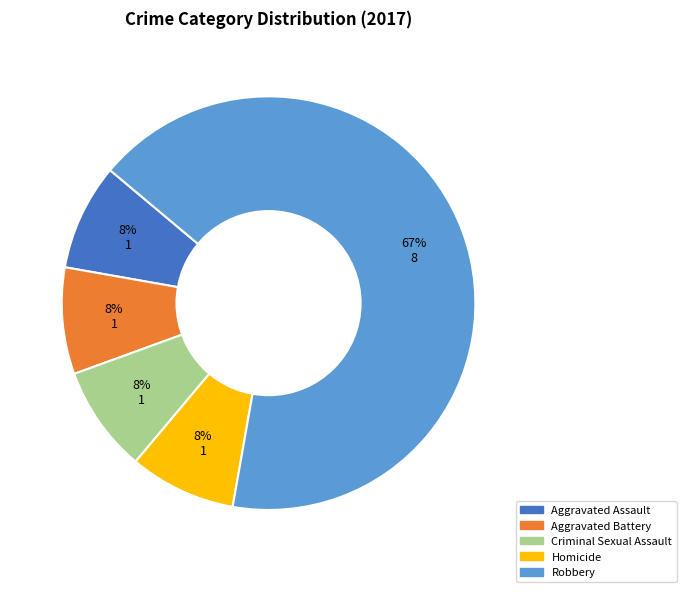

The Criminal Sexual Assault slice represents 14% of the pie. True or false?

False